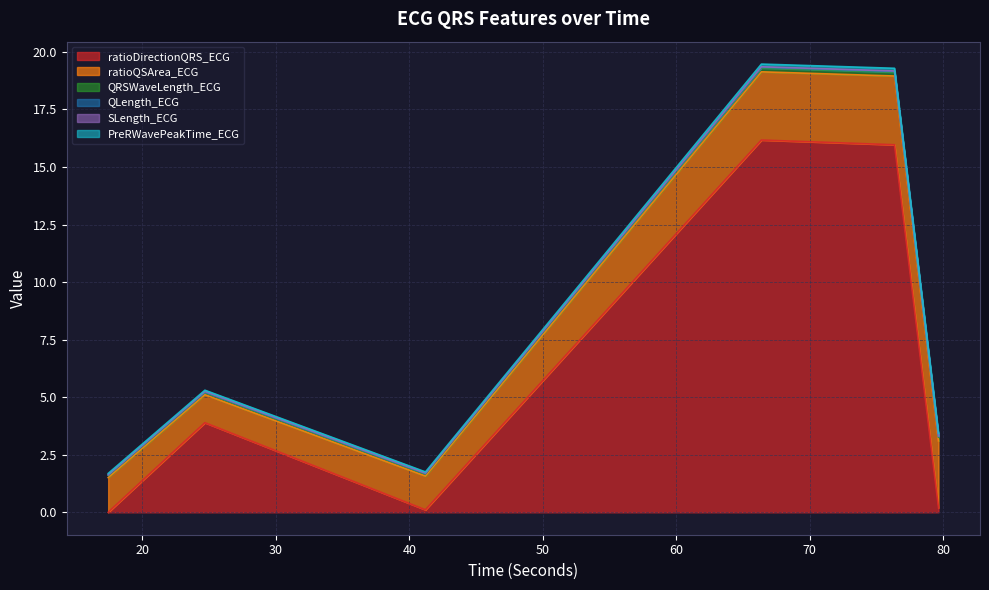

What is the highest value of the ratioDirectionQRS_ECG series?

16.2